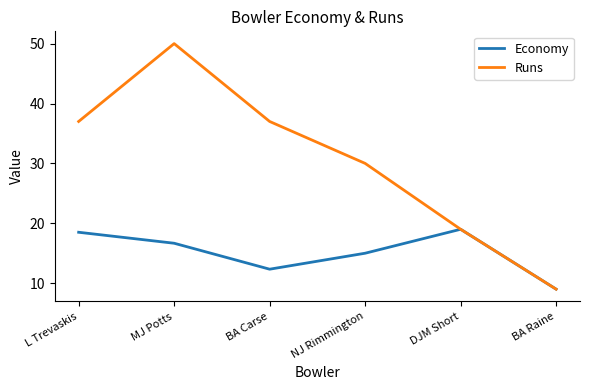

What position from the left is MJ Potts?

2